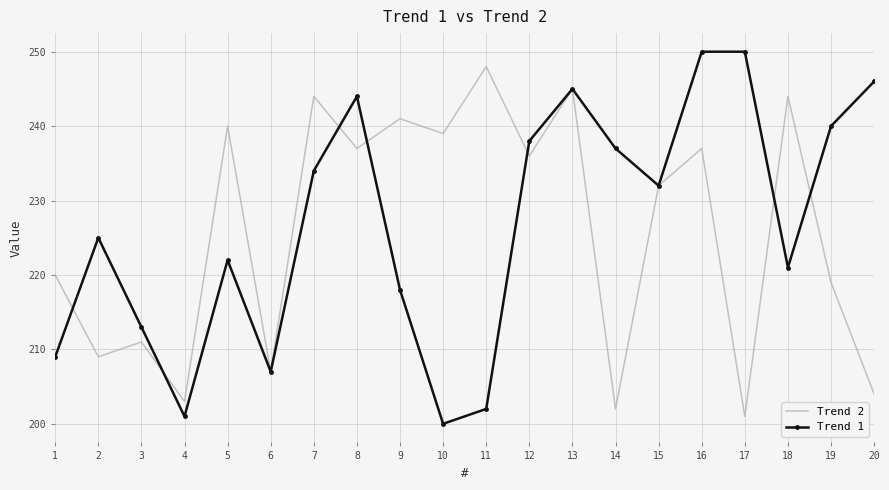

What is the difference between the maximum and minimum values in the Trend 1 series?

50